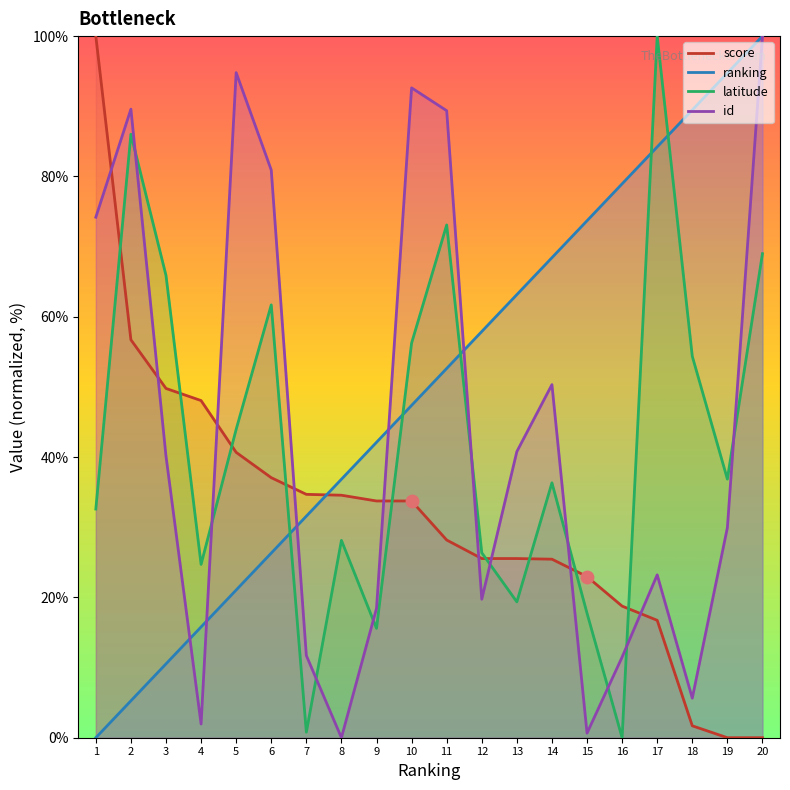

At how many categories does at least one series exceed 71?

12